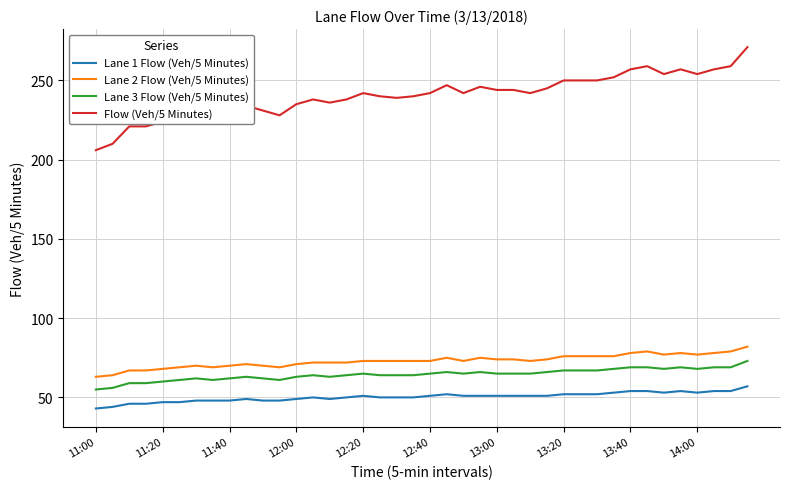

True or false: Flow (Veh/5 Minutes) and Lane 3 Flow (Veh/5 Minutes) intersect in this chart.

False